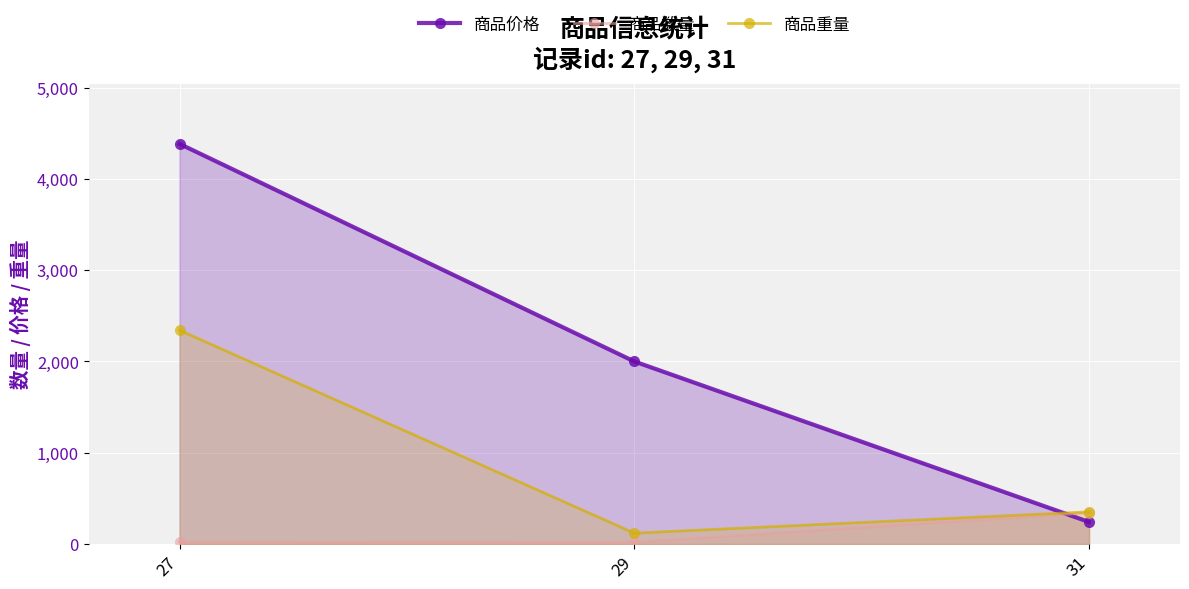

True or false: 商品重量 has a value of 210 at 29.

False